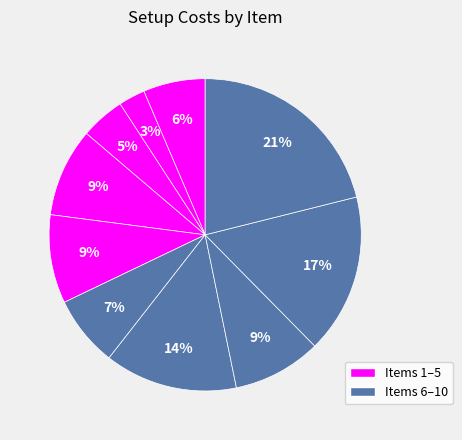

Count the number of slices in the pie.

10